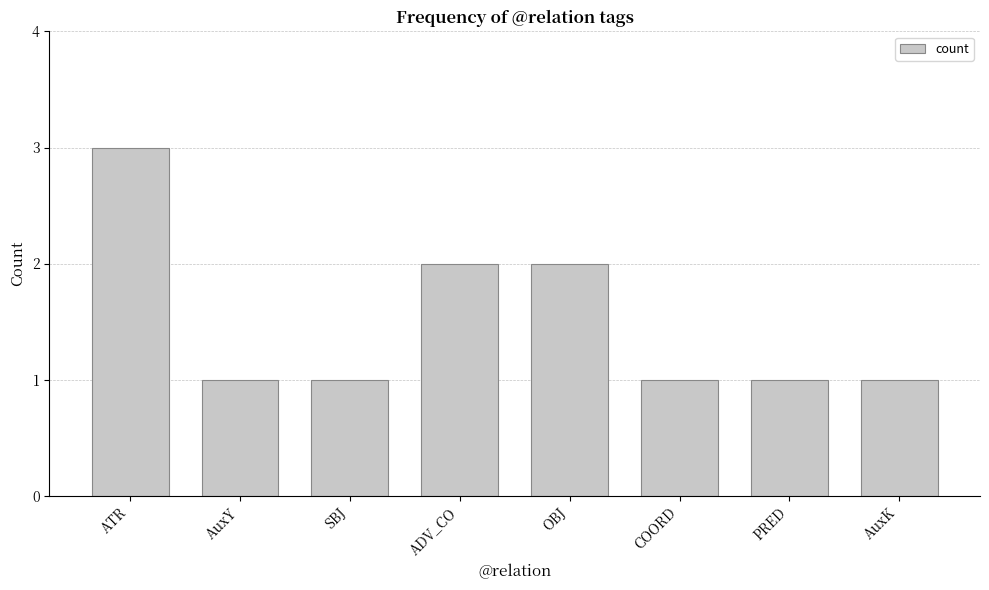

Are the bars grouped side by side (vs. stacked)?

No